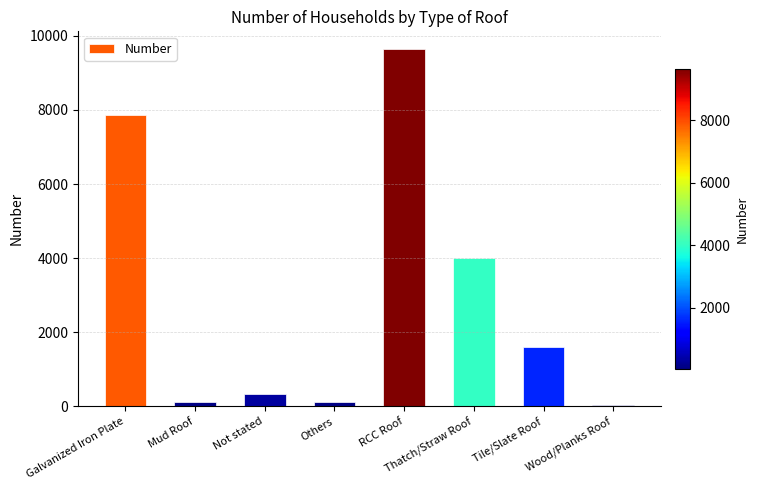

How many data points does each series have?

8